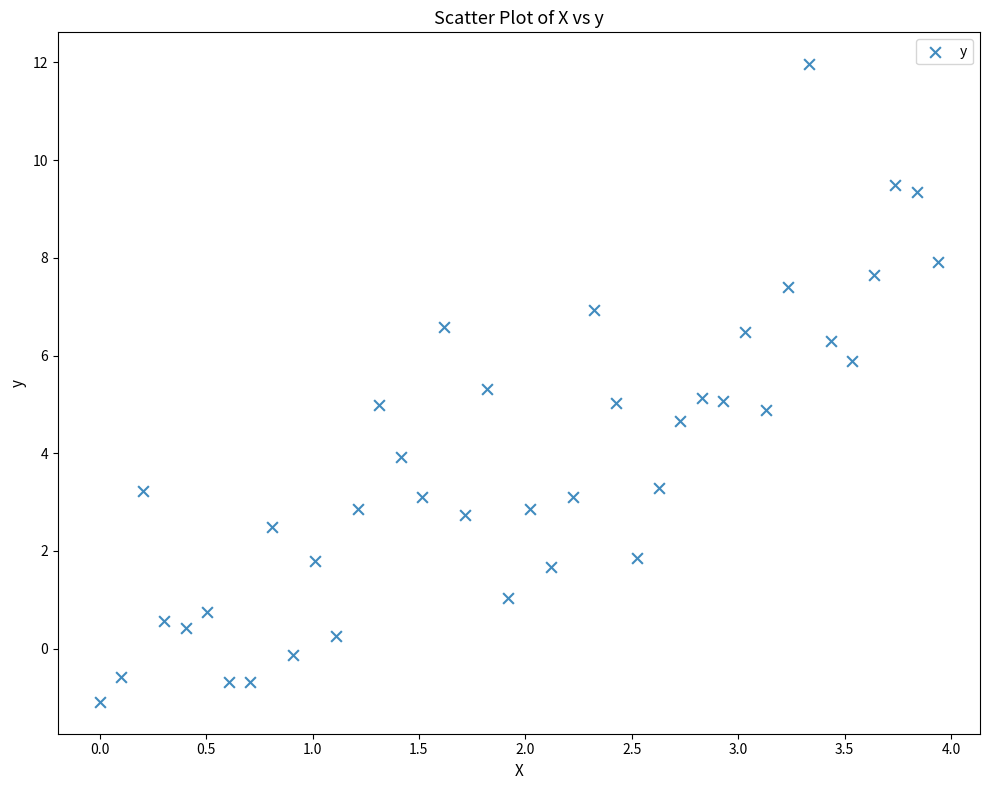

What is the range of X values (max minus min)?

3.9